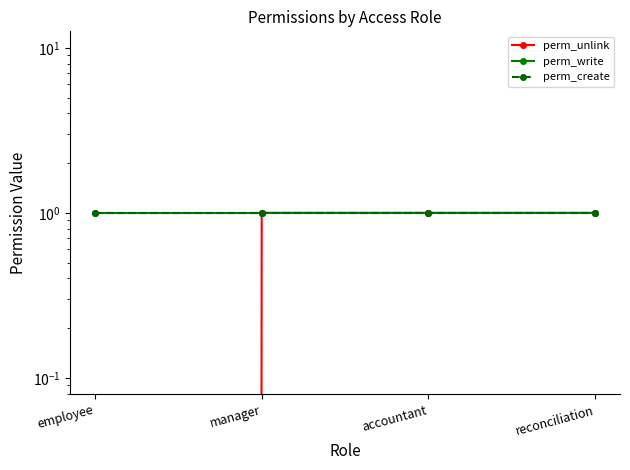

Between employee and manager, which series saw the biggest shift?

perm_unlink